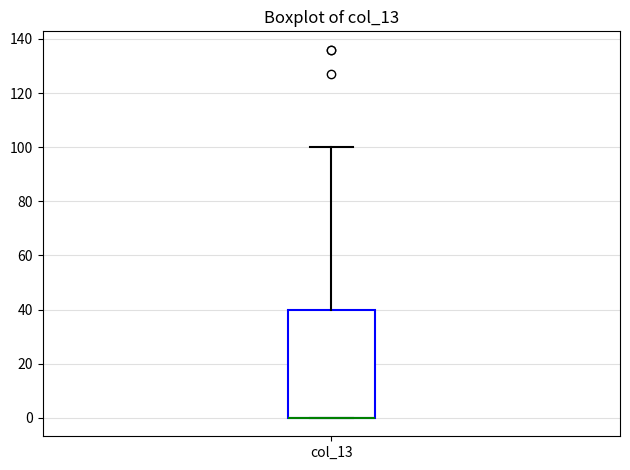

Where does the upper whisker of the box for col_13 end on the y-axis? The values are not printed on the chart, so give them approximately, as read against the axis.

100